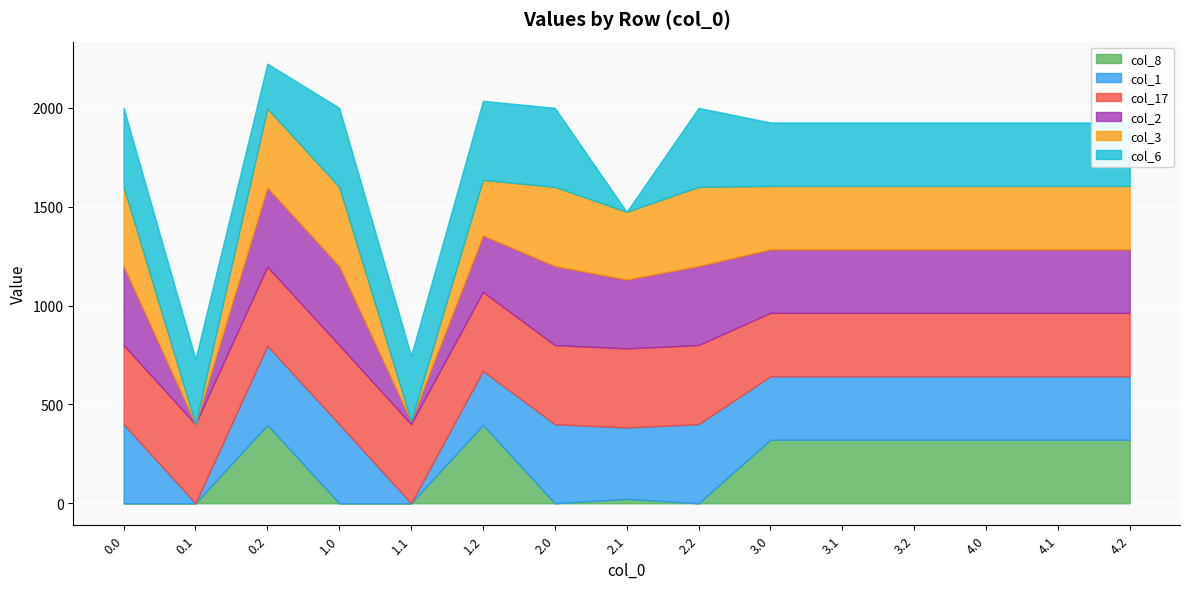

True or false: col_3 has more than 2 points higher than both neighbors.

True